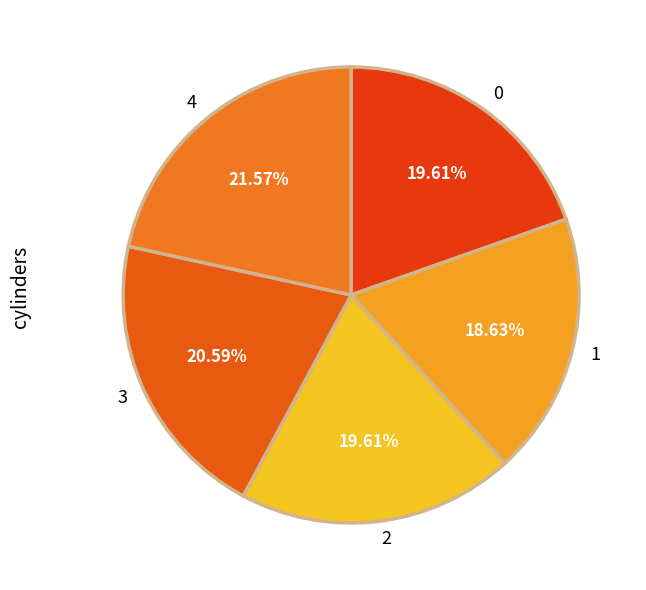

What percentage is the 2 slice, to the nearest percent?

20%